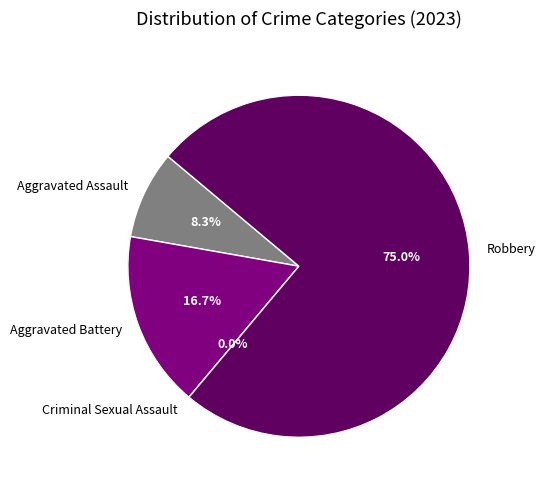

The Criminal Sexual Assault slice represents 0% of the pie. True or false?

True